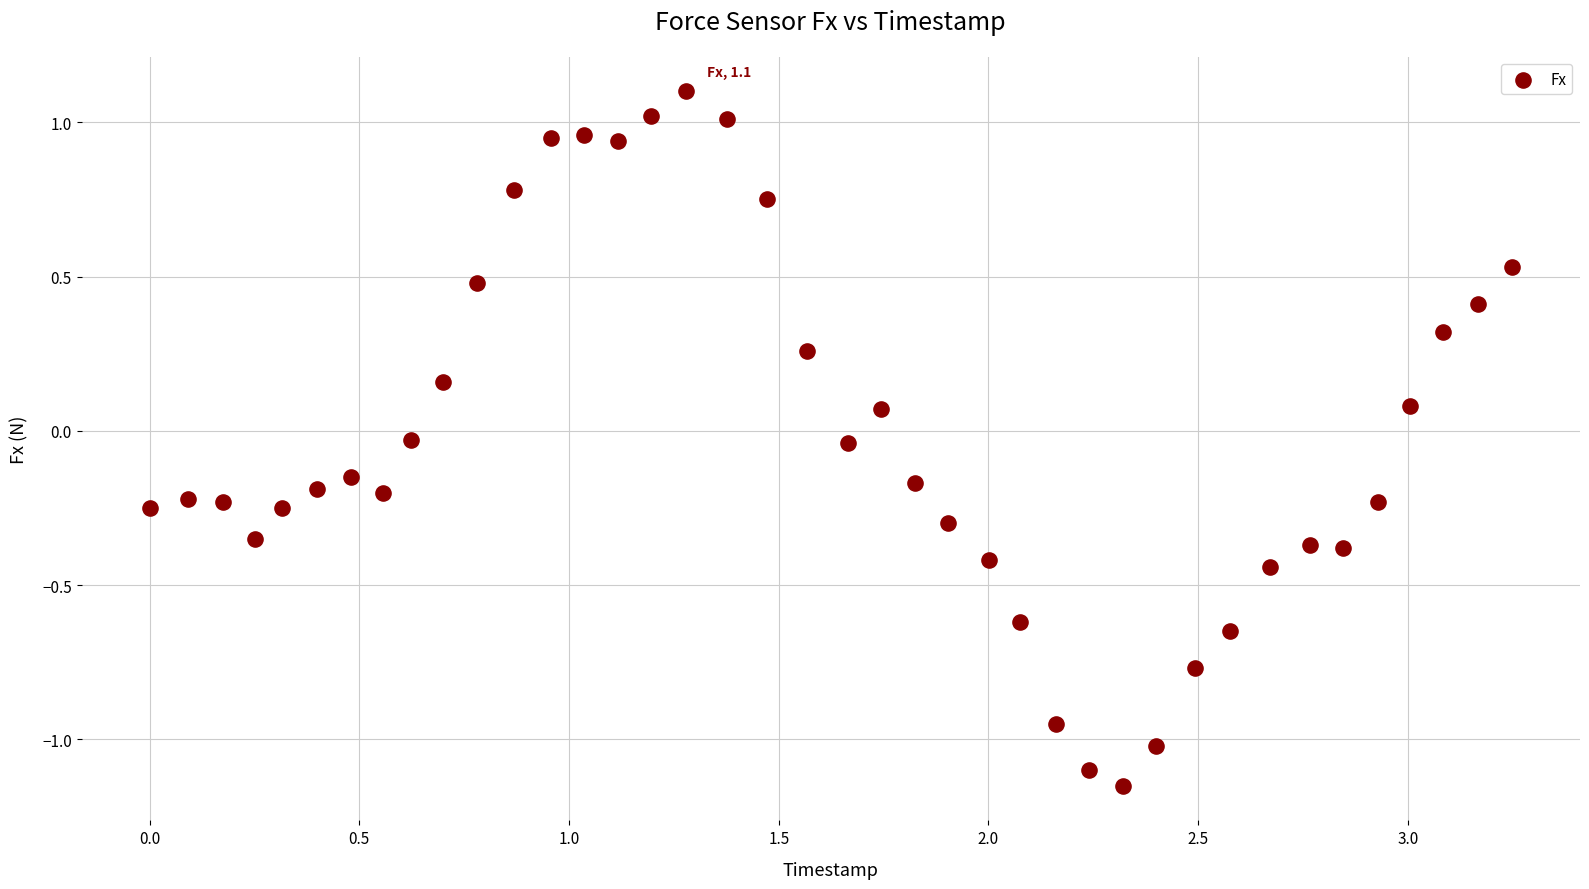

Count the number of points in this scatter plot.

40